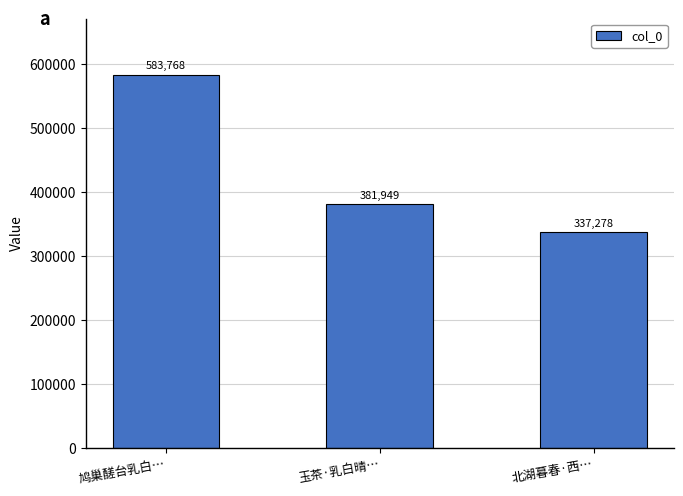

Reading right to left, what are all the values shown in this chart?

337278	381949	583768